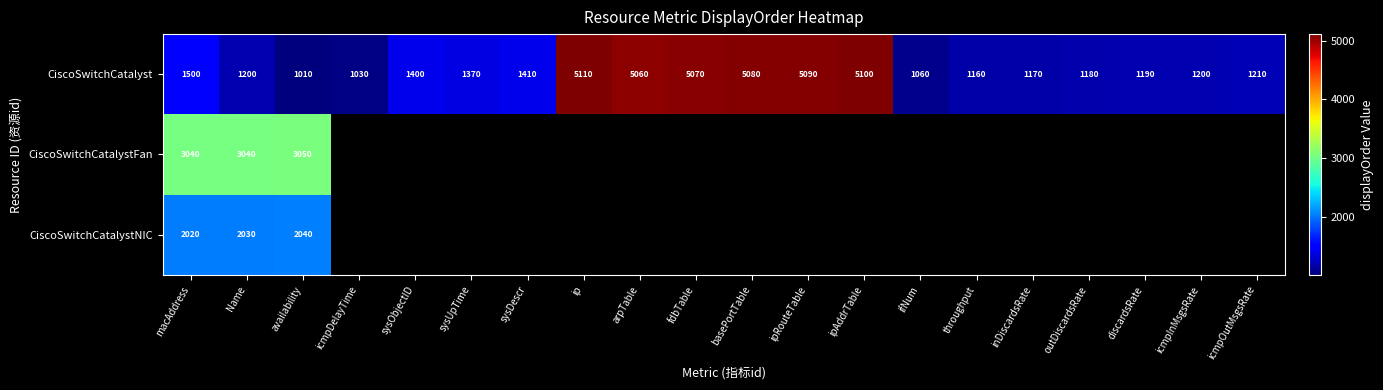

At which category is the sum across all series the highest?

macAddress